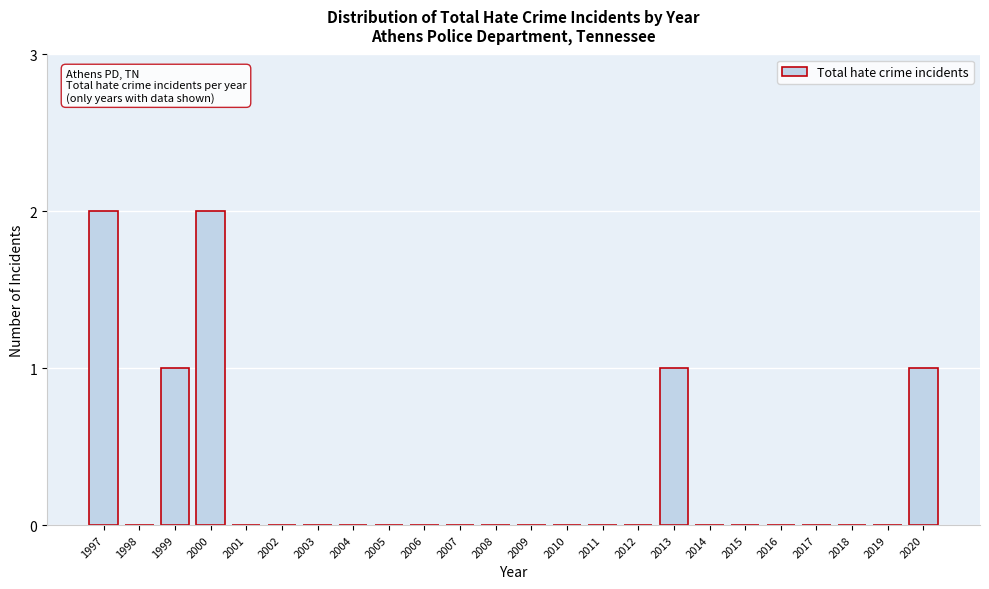

Reading right to left, what are all the values shown in this chart?

2020=1	2019=0	2018=0	2017=0	2016=0	2015=0	2014=0	2013=1	2012=0	2011=0	2010=0	2009=0	2008=0	2007=0	2006=0	2005=0	2004=0	2003=0	2002=0	2001=0	2000=2	1999=1	1998=0	1997=2